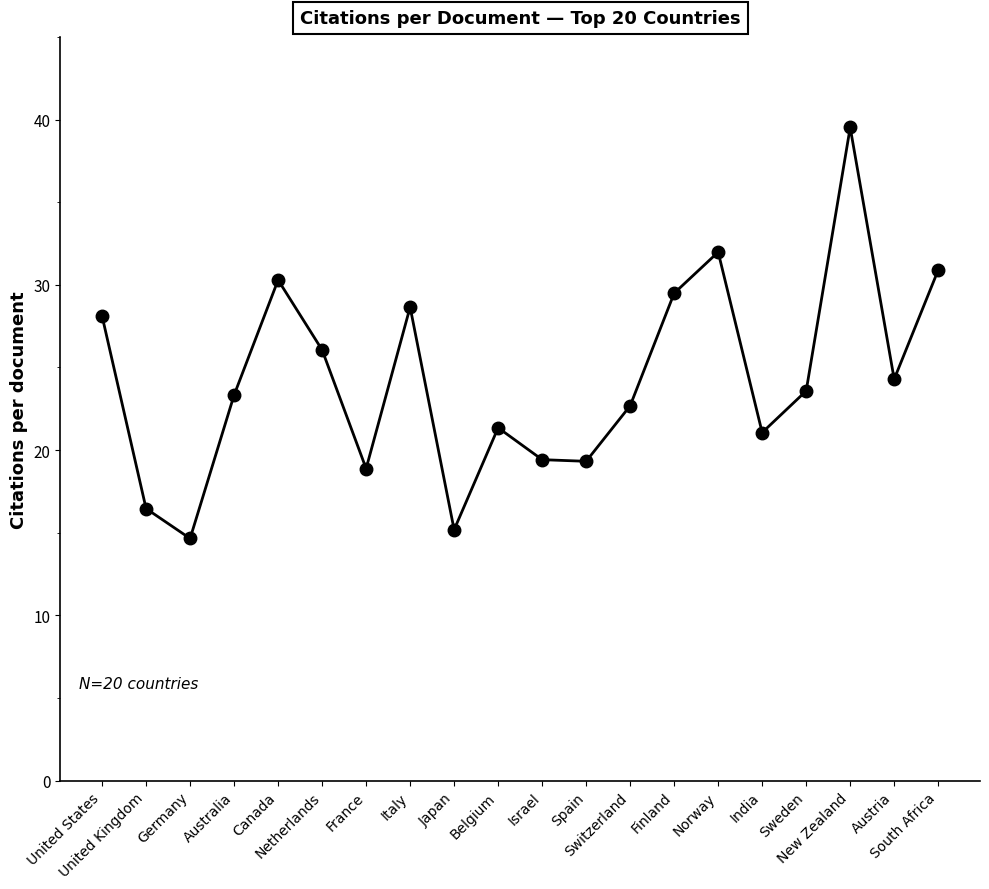

What is the label of the 15th point from the right?

Netherlands